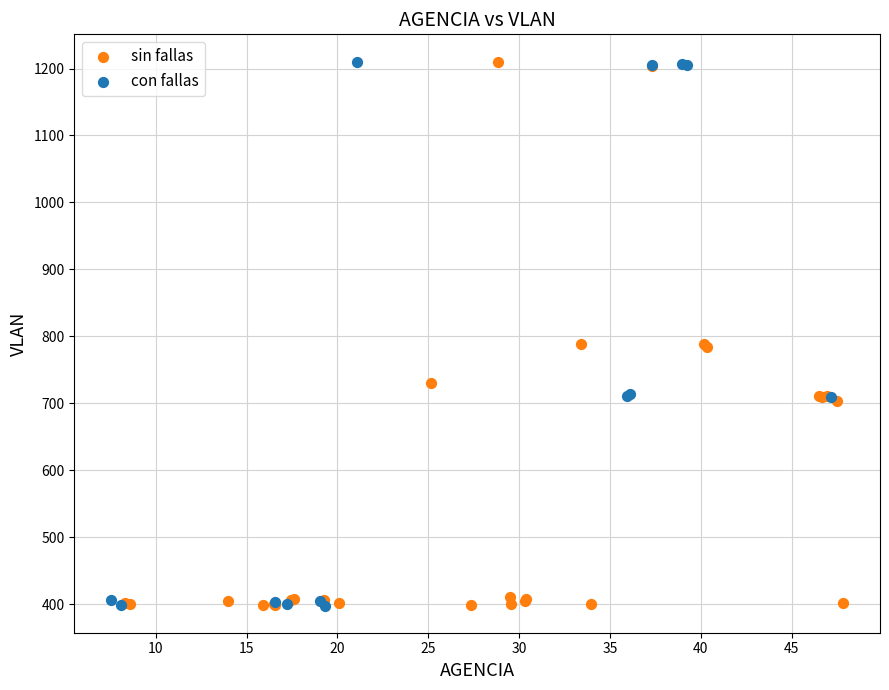

What are all the series names shown in the legend?

sin fallas, con fallas